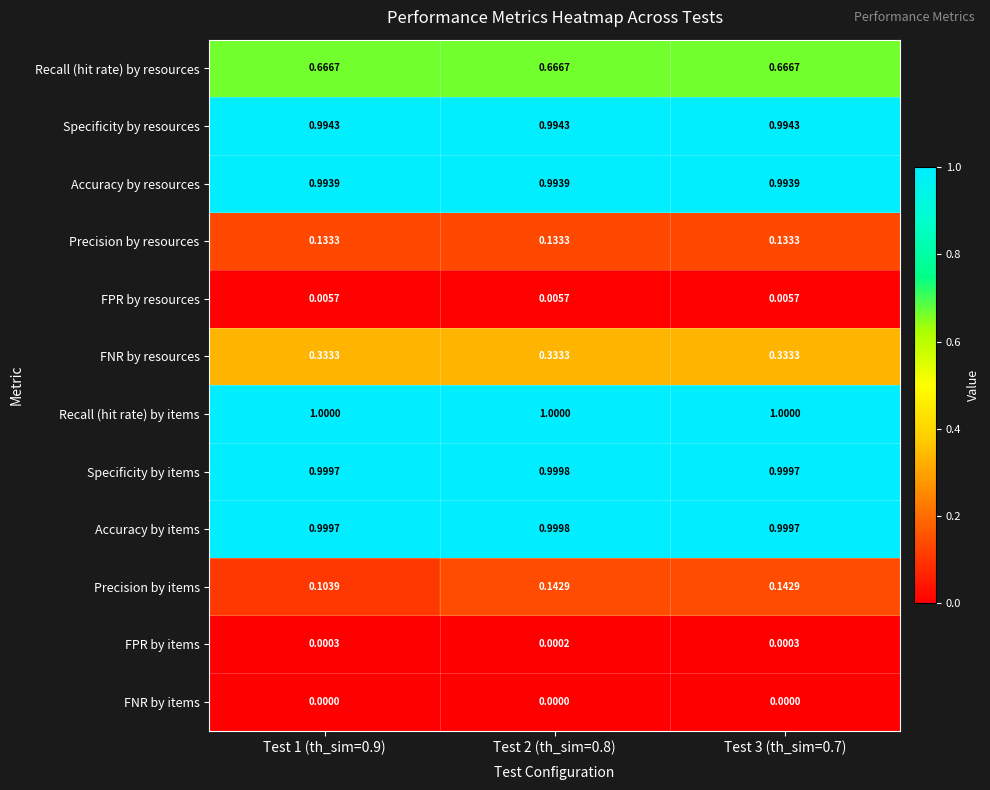

Is the value of Recall (hit rate) by resources at Test 2 (th_sim=0.8) greater than the value of Precision by resources at Test 1 (th_sim=0.9)?

Yes